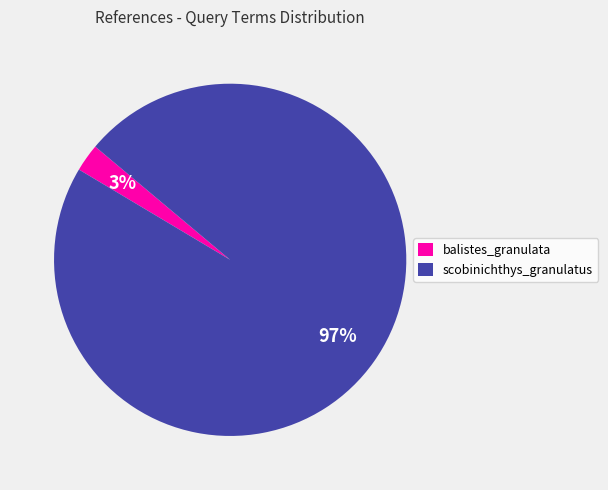

Rank the categories by value from lowest to highest.

balistes_granulata, scobinichthys_granulatus